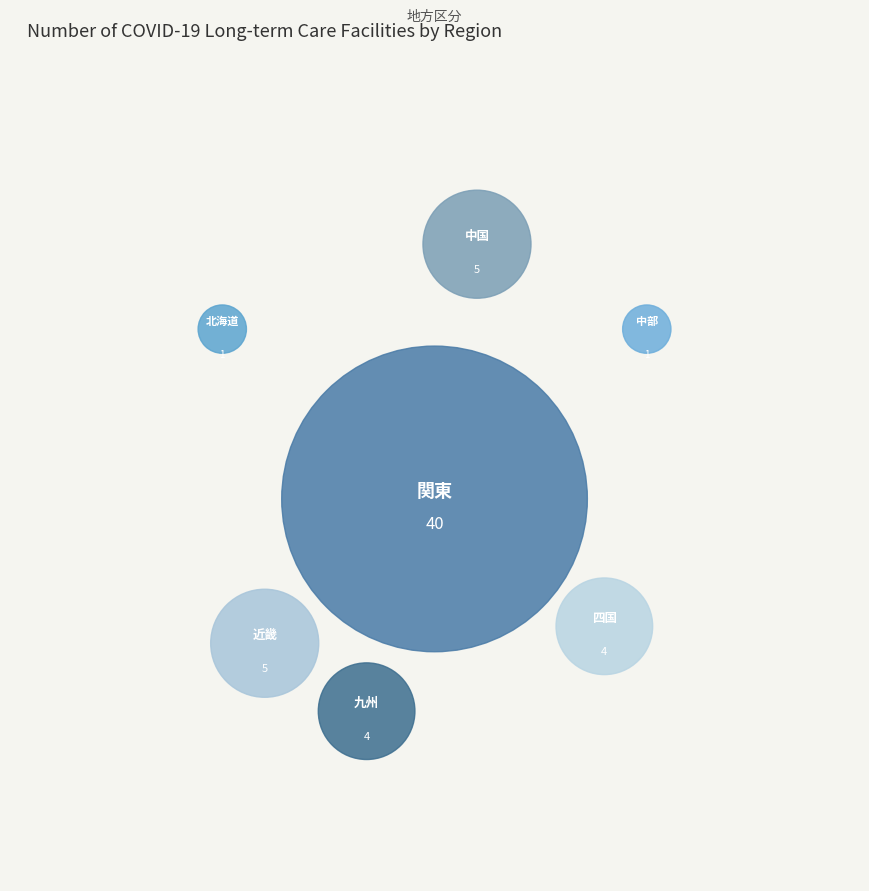

Approximately how many times larger is the value at 中部 compared to 九州?

0.2